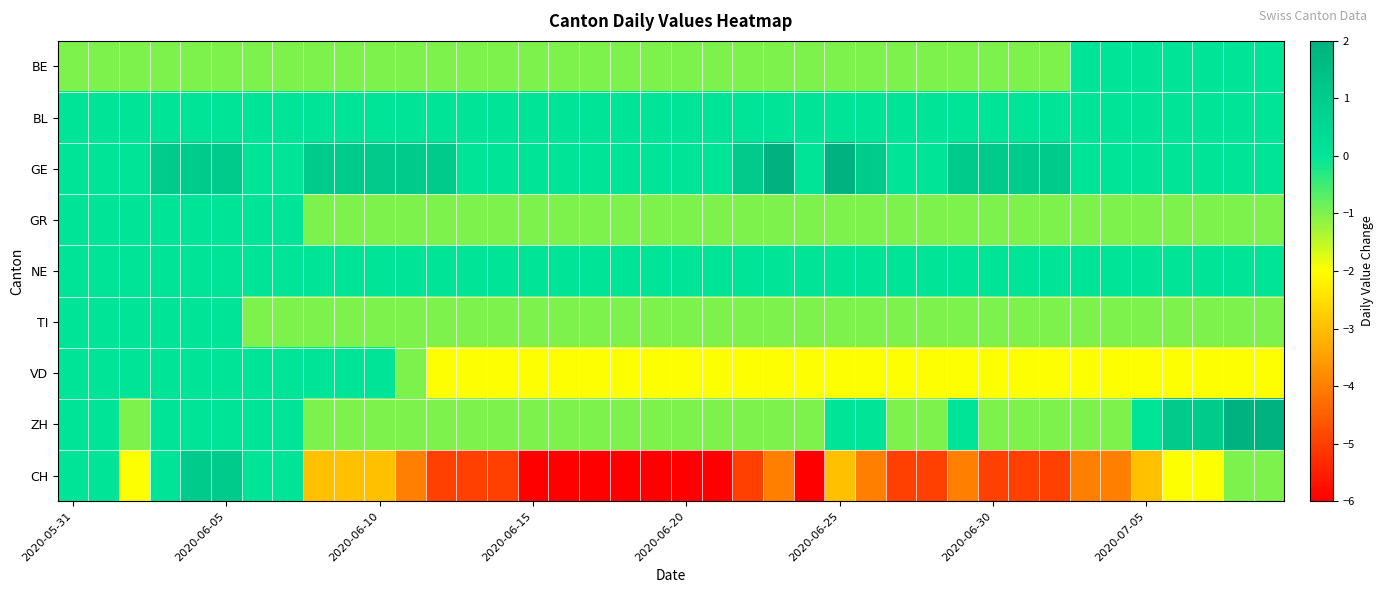

Reading right to left, what are all the values shown in this chart?

BE: 0	0	0	0	0	0	0	-1	-1	-1	-1	-1	-1	-1	-1	-1	-1	-1	-1	-1	-1	-1	-1	-1	-1	-1	-1	-1	-1	-1	-1	-1	-1	-1	-1	-1	-1	-1	-1	-1
BL: 0	0	0	0	0	0	0	0	0	0	0	0	0	0	0	0	0	0	0	0	0	0	0	0	0	0	0	0	0	0	0	0	0	0	0	0	0	0	0	0
GE: 0	0	0	0	0	0	0	1	1	1	1	0	0	1	2	0	2	1	0	0	0	0	0	0	0	0	0	1	1	1	1	1	0	0	1	1	1	0	0	0
GR: -1	-1	-1	-1	-1	-1	-1	-1	-1	-1	-1	-1	-1	-1	-1	-1	-1	-1	-1	-1	-1	-1	-1	-1	-1	-1	-1	-1	-1	-1	-1	-1	0	0	0	0	0	0	0	0
NE: 0	0	0	0	0	0	0	0	0	0	0	0	0	0	0	0	0	0	0	0	0	0	0	0	0	0	0	0	0	0	0	0	0	0	0	0	0	0	0	0
TI: -1	-1	-1	-1	-1	-1	-1	-1	-1	-1	-1	-1	-1	-1	-1	-1	-1	-1	-1	-1	-1	-1	-1	-1	-1	-1	-1	-1	-1	-1	-1	-1	-1	-1	0	0	0	0	0	0
VD: -2	-2	-2	-2	-2	-2	-2	-2	-2	-2	-2	-2	-2	-2	-2	-2	-2	-2	-2	-2	-2	-2	-2	-2	-2	-2	-2	-2	-1	0	0	0	0	0	0	0	0	0	0	0
ZH: 2	2	1	1	0	-1	-1	-1	-1	-1	0	-1	-1	0	0	-1	-1	-1	-1	-1	-1	-1	-1	-1	-1	-1	-1	-1	-1	-1	-1	-1	0	0	0	0	0	-1	0	0
CH: -1	-1	-2	-2	-3	-4	-4	-5	-5	-5	-4	-5	-5	-4	-3	-6	-4	-5	-6	-6	-6	-6	-6	-6	-6	-5	-5	-5	-4	-3	-3	-3	0	0	1	1	0	-2	0	0